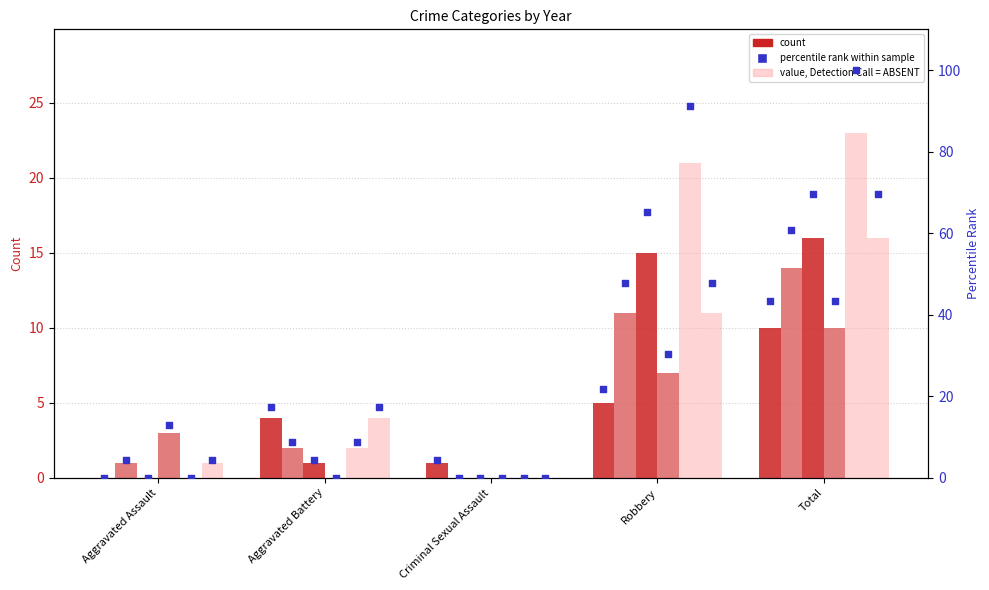

What is the change in value from Robbery to Total?

+21.7